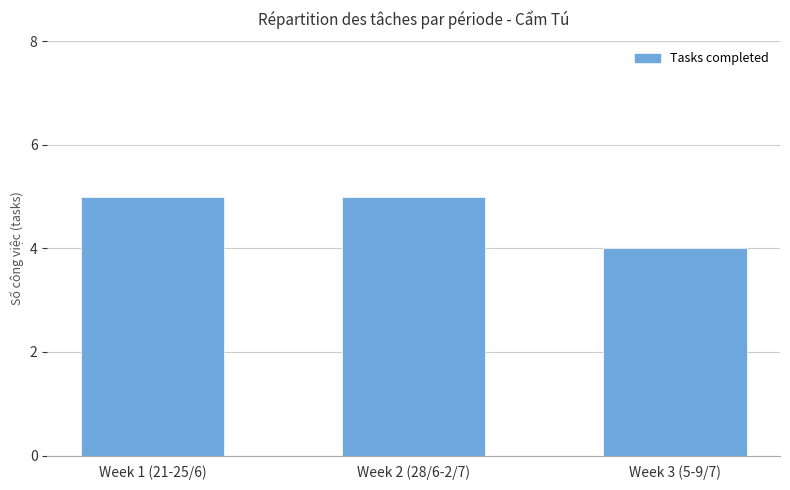

Does the chart contain stacked bars?

No